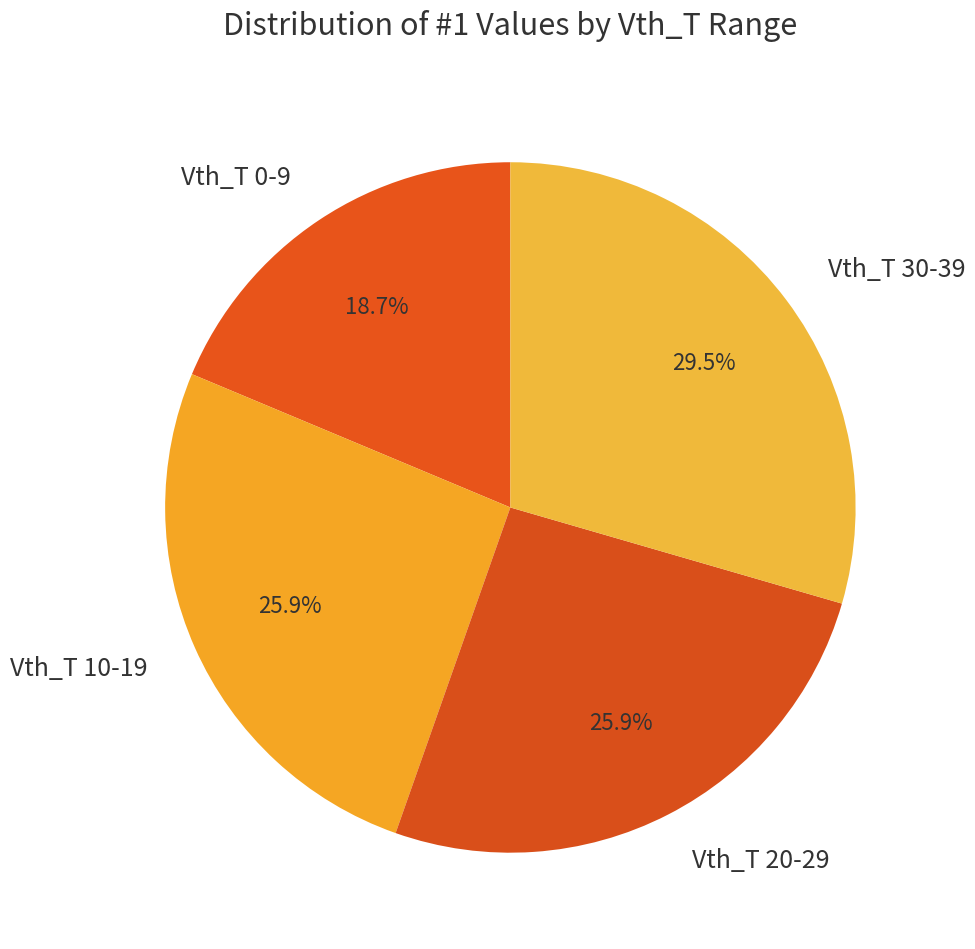

Which slice is the largest?

Vth_T 30-39